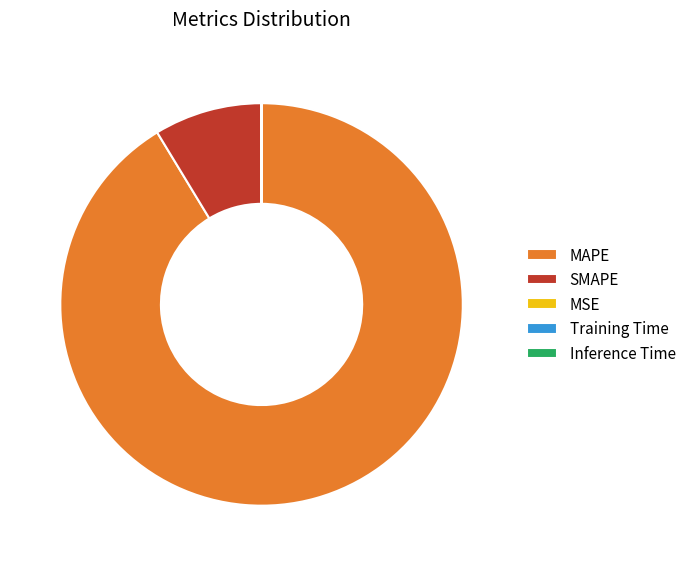

Combined, do MAPE and SMAPE account for over 50%?

Yes